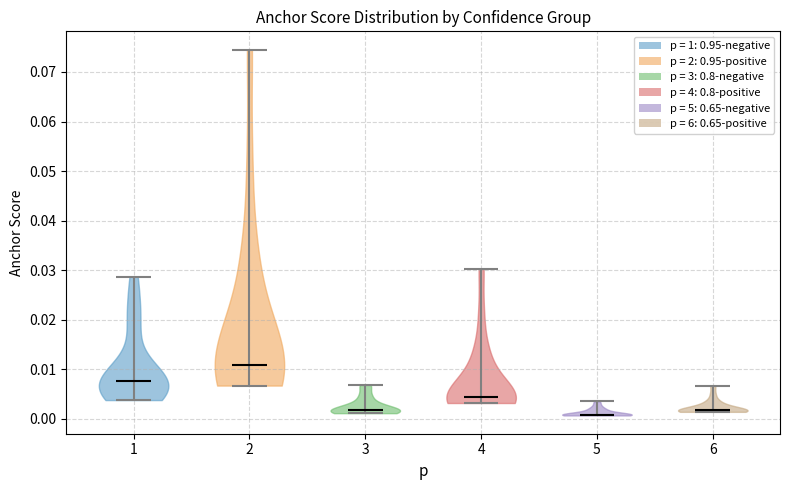

Where does the median line of the violin at x = 1 sit on the y-axis? The values are not printed on the chart, so give them approximately, as read against the axis.

0.008